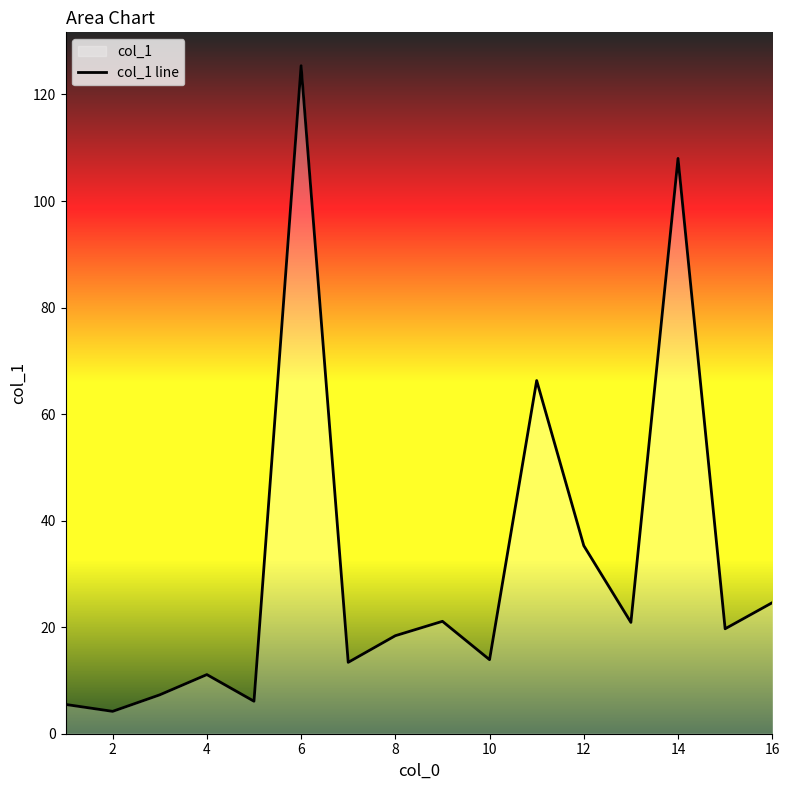

The value at 14 is 171.1. True or false?

False